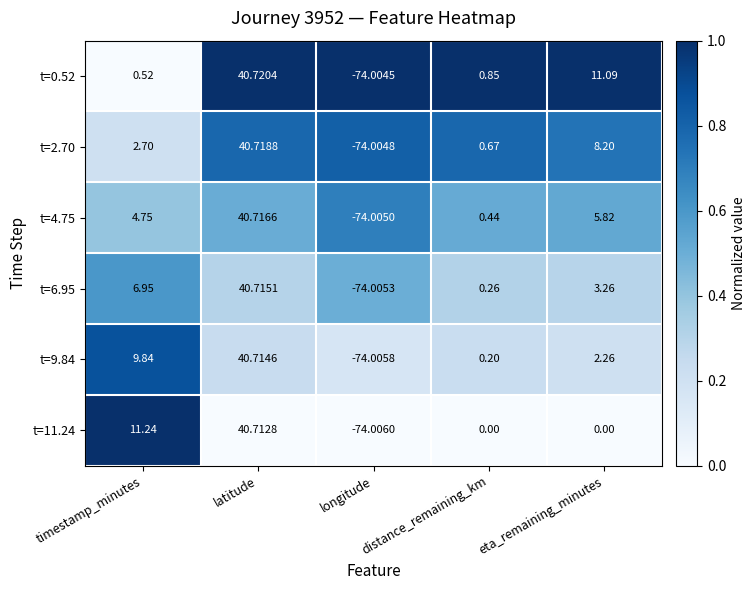

Where is t=9.84 nearest to the value -16?

distance_remaining_km